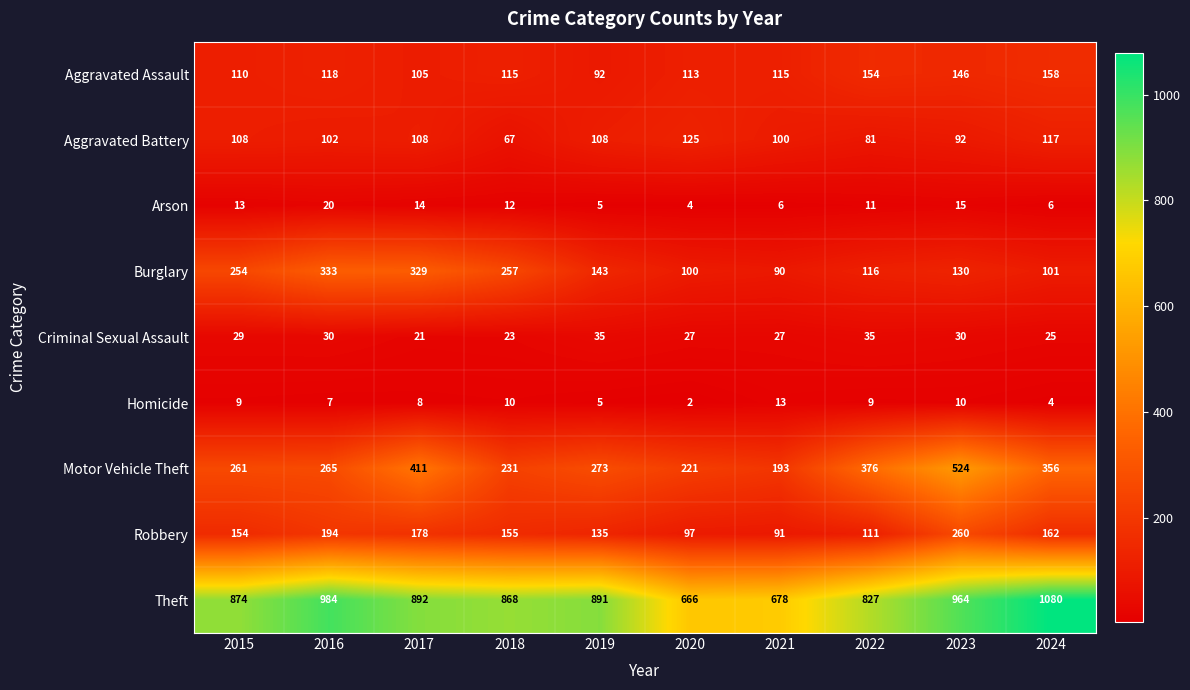

Which category has the lowest value in the Theft series?

2020